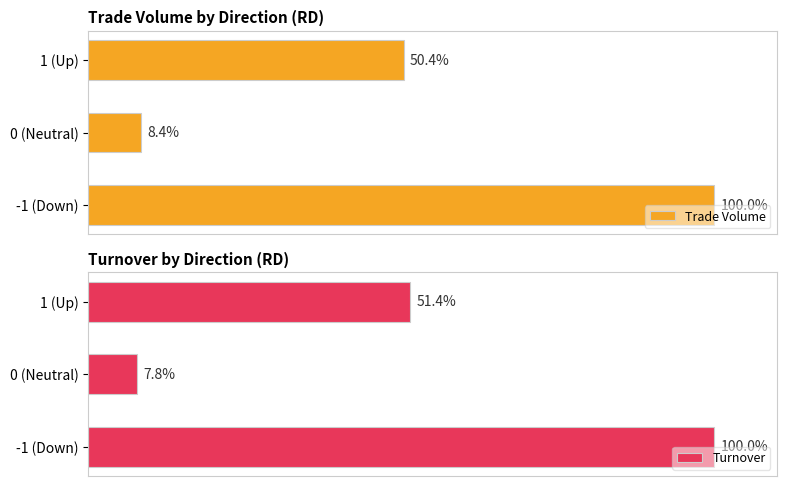

At which label is Trade Volume closest to 54?

1 (Up)